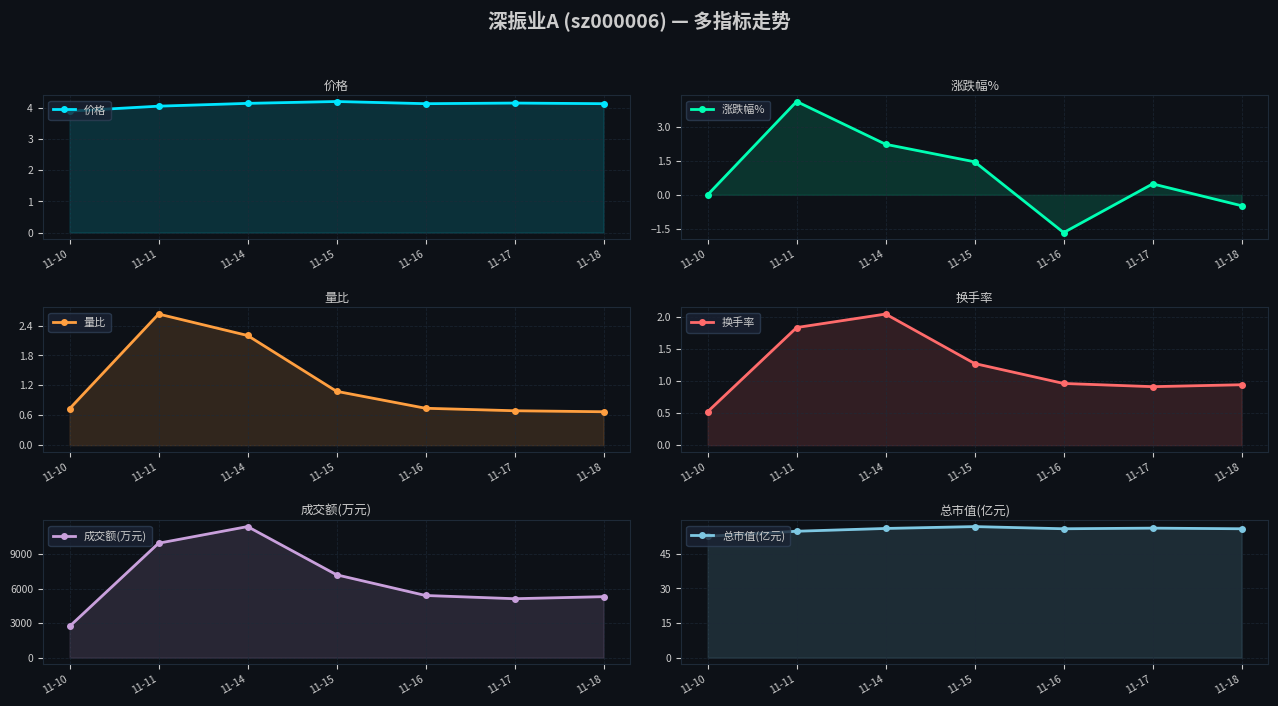

What is the difference between the highest and lowest values at 11-14?

11411.0